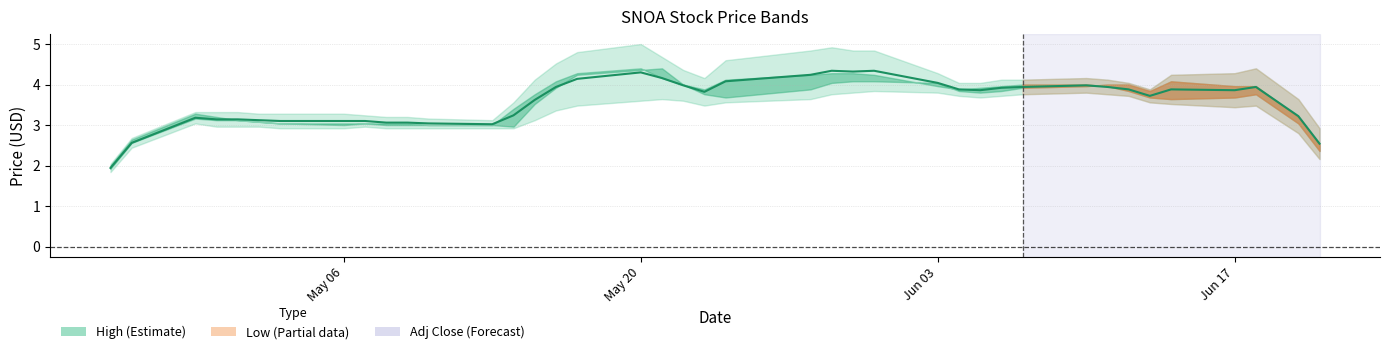

What is the average value?

3.6